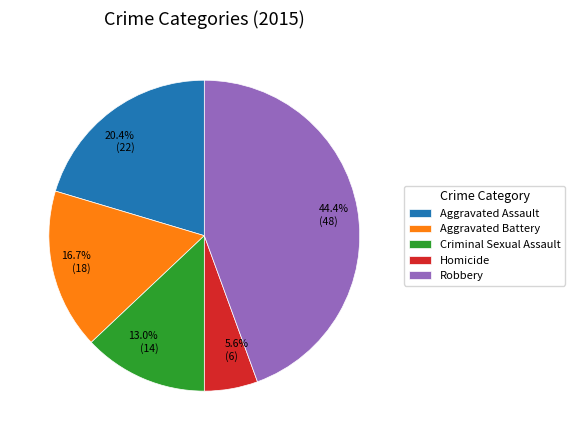

Does Homicide represent more than half of the total?

No